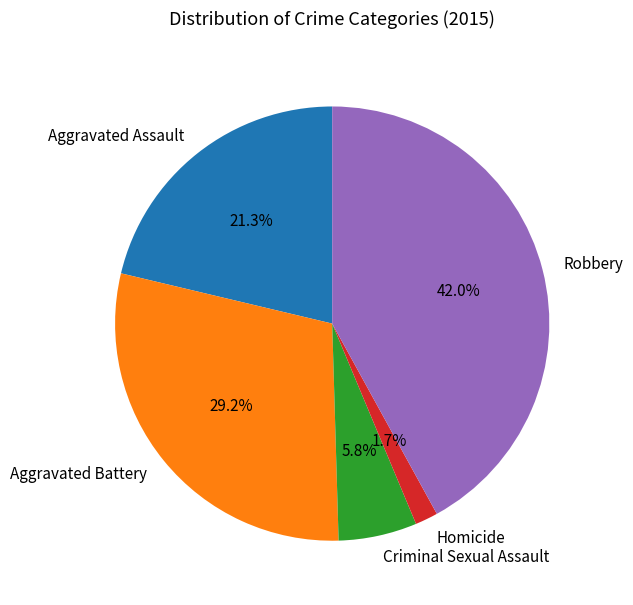

What is the total percentage of Aggravated Assault and Homicide?

23.0%